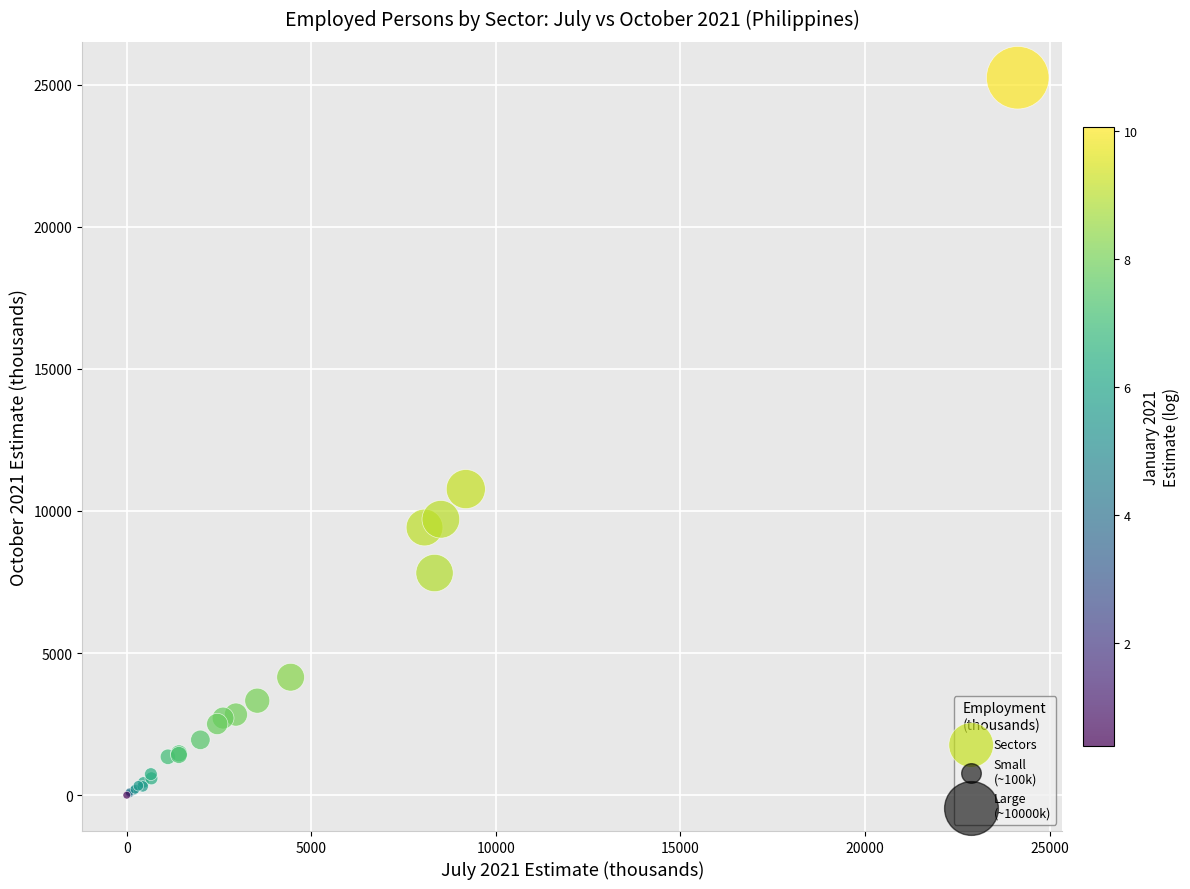

What Y value in the scatter plot is closest to 12621?

10769.1